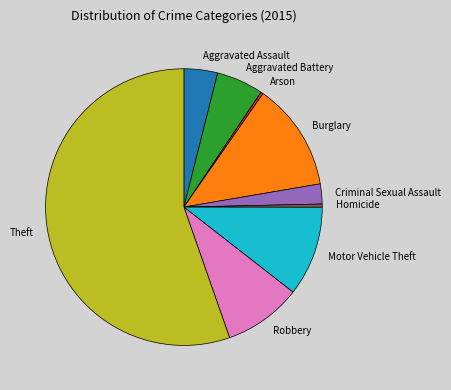

What is the largest slice in the pie chart?

Theft